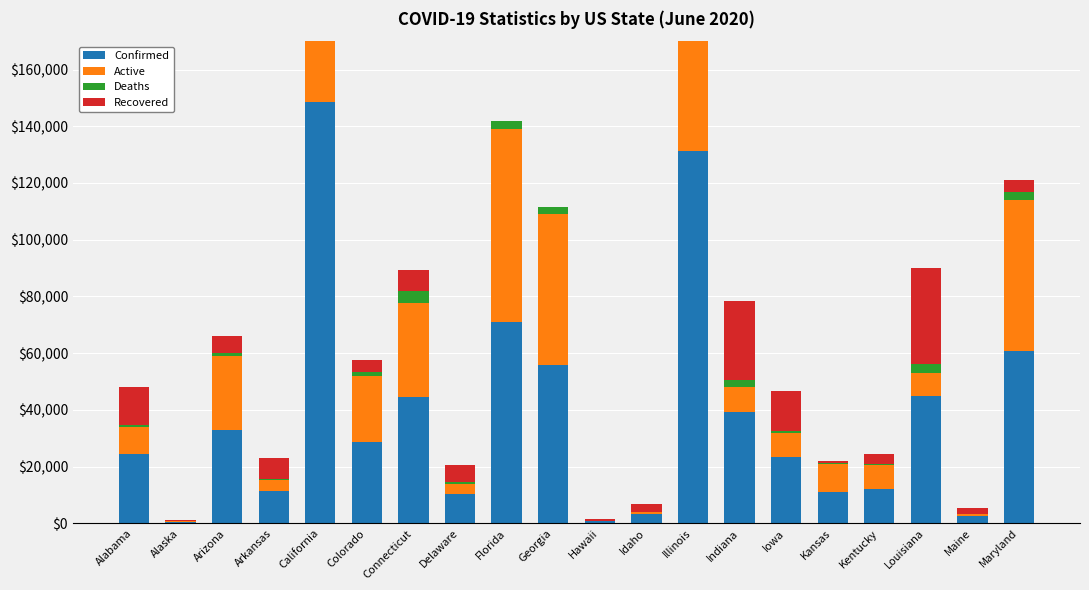

How many data points in Active are above 9433?

9